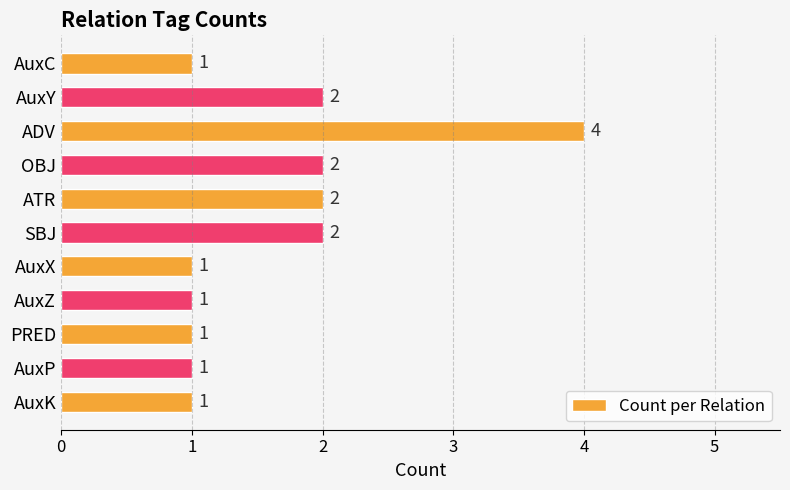

What is the minimum value shown in the chart?

1